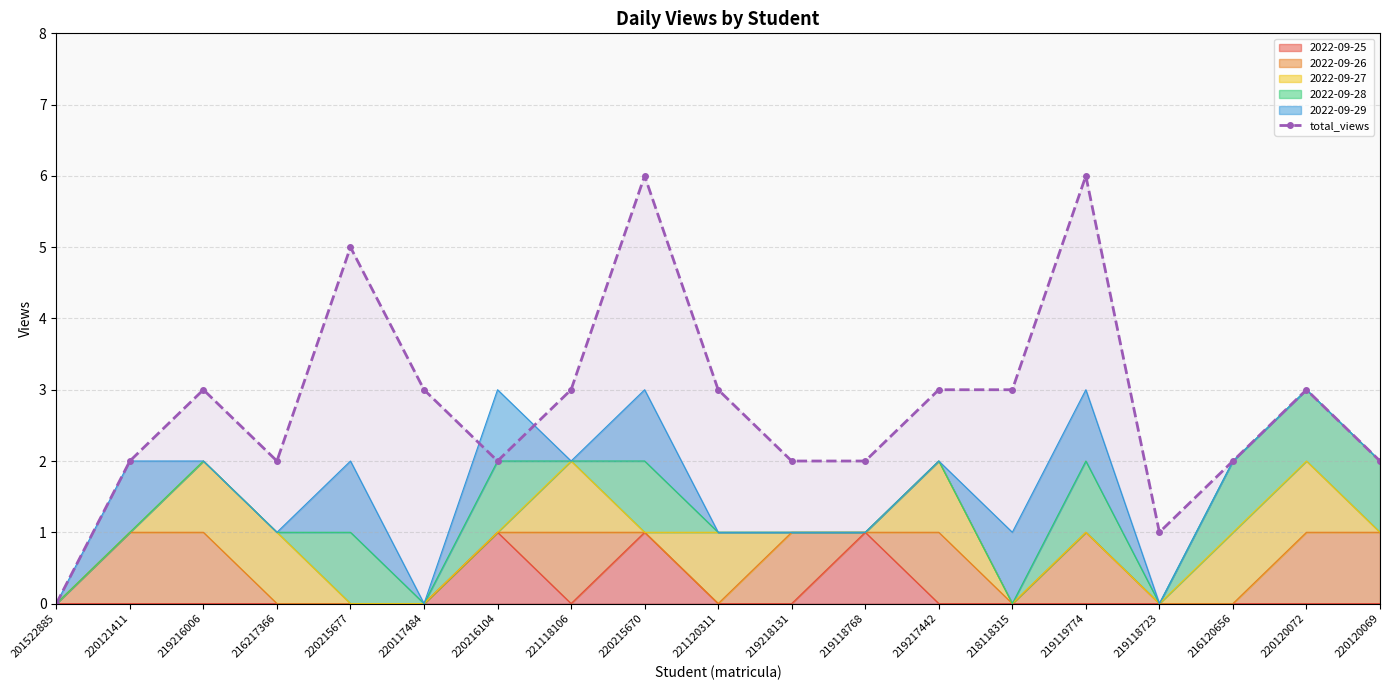

Where is the data nearest to the value 3?

219216006